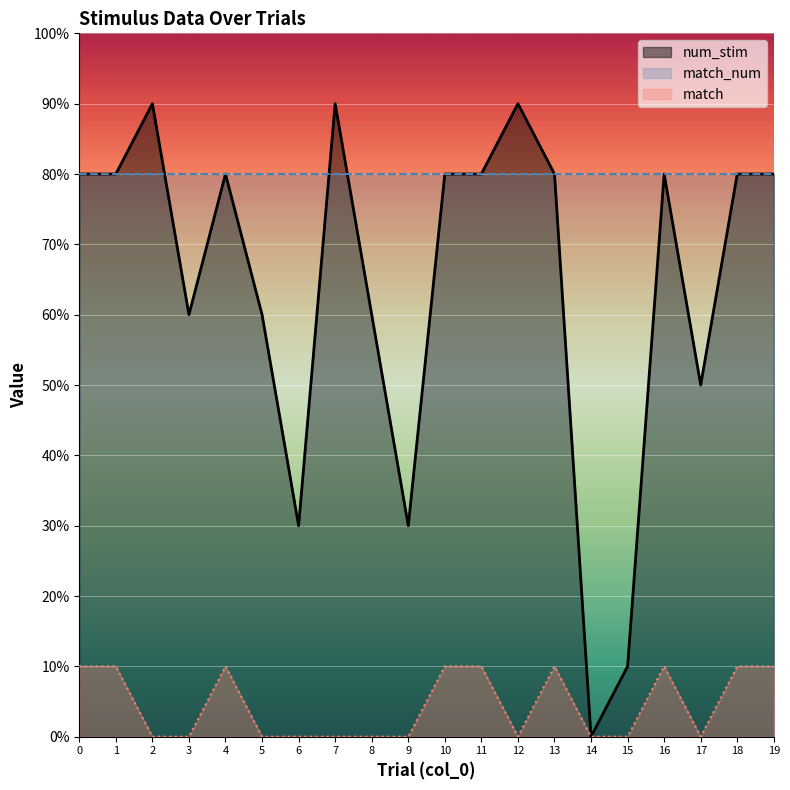

The num_stim series shows 6 at 8. True or false?

True